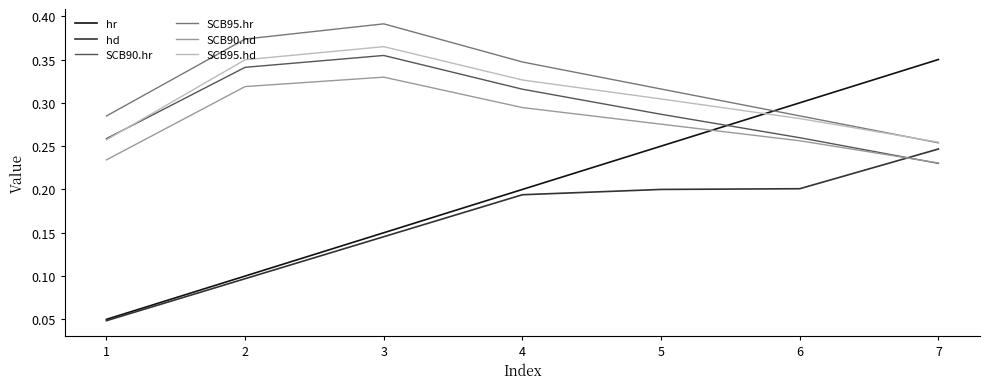

At how many categories does at least one series exceed 0?

7